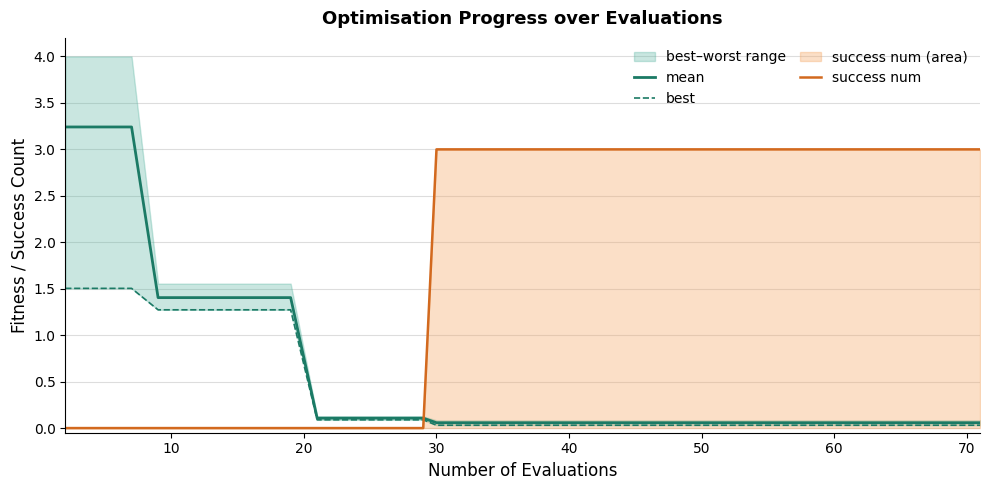

What is the maximum value for mean?

3.2